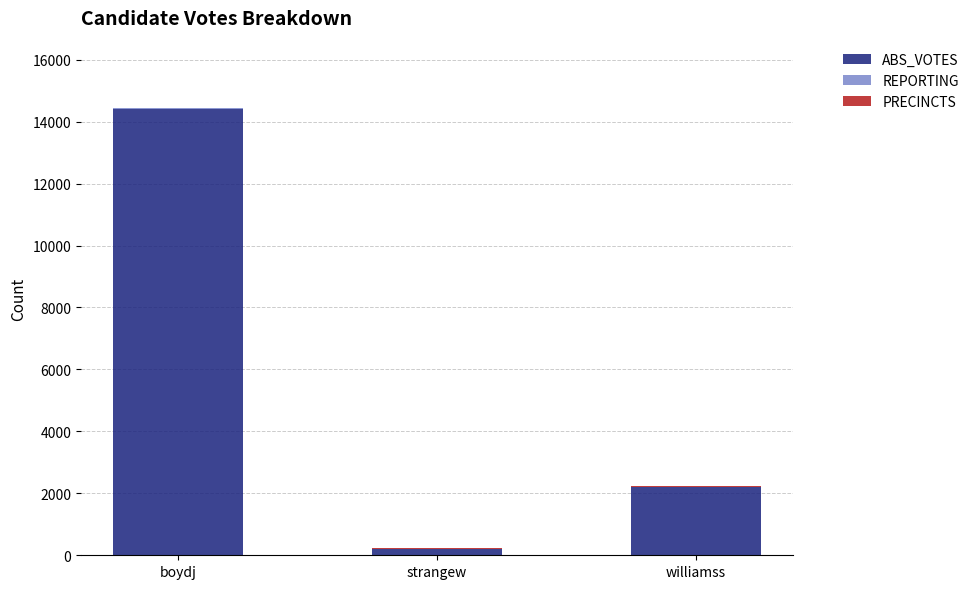

Does the chart contain stacked bars?

Yes